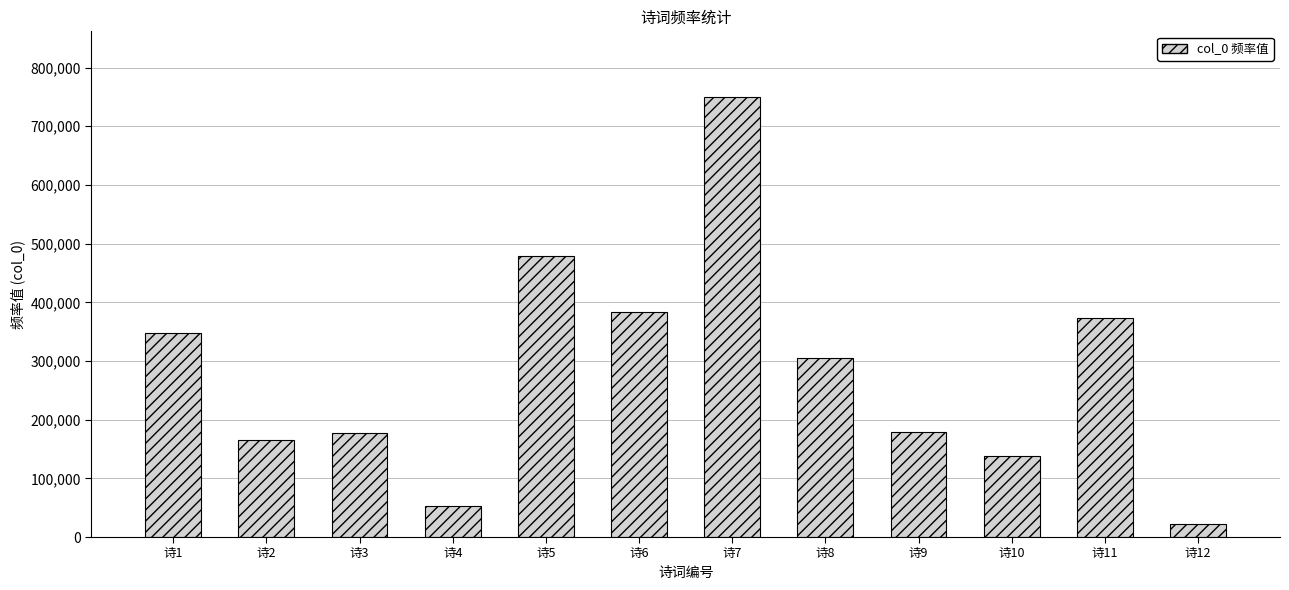

Where does the data first go above 305633?

诗1